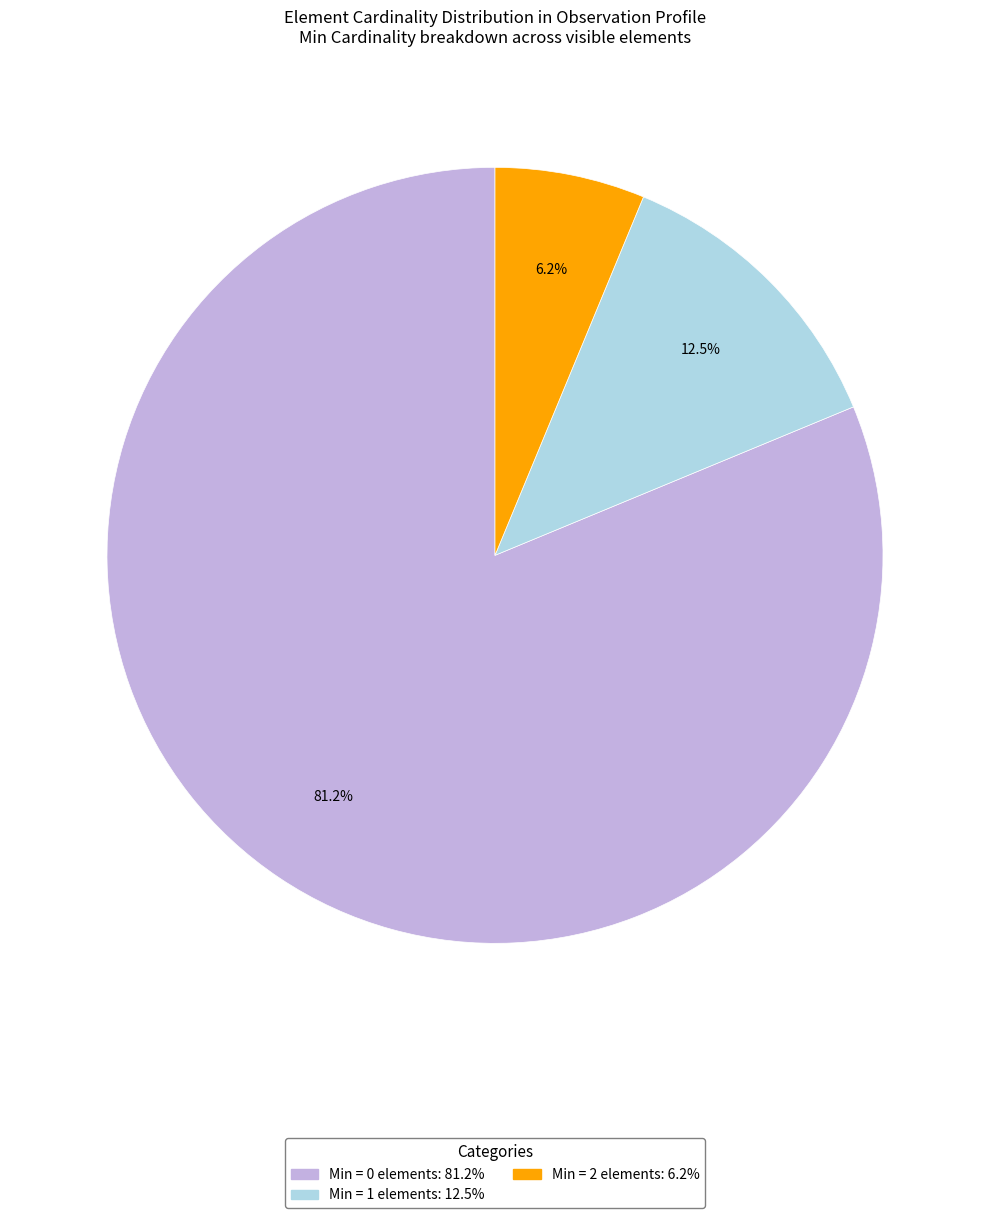

Is there any slice that represents more than half of the pie?

Yes